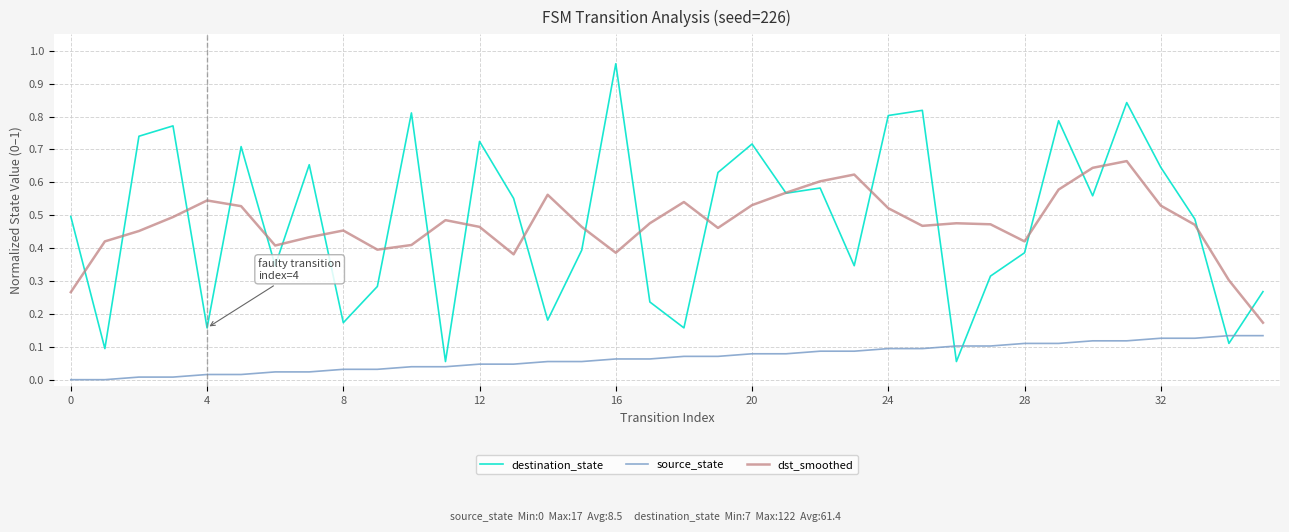

List the series in order of their peak value, lowest first.

source_state, dst_smoothed, destination_state